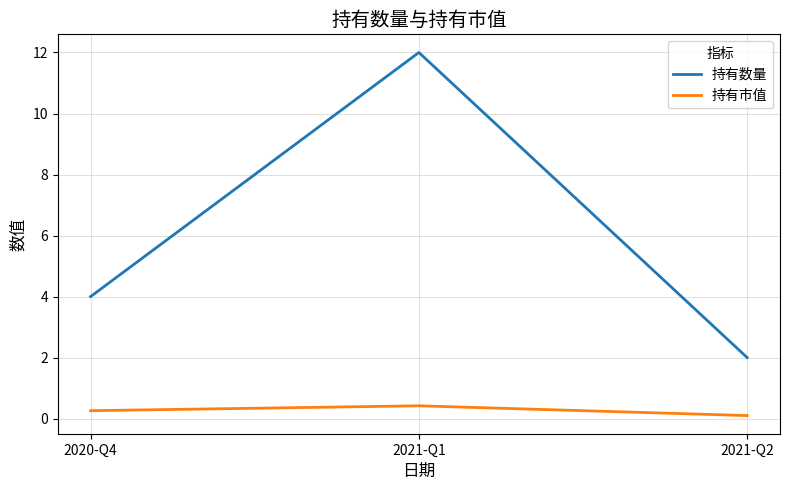

Which category has the lowest value across all series?

2021-Q2